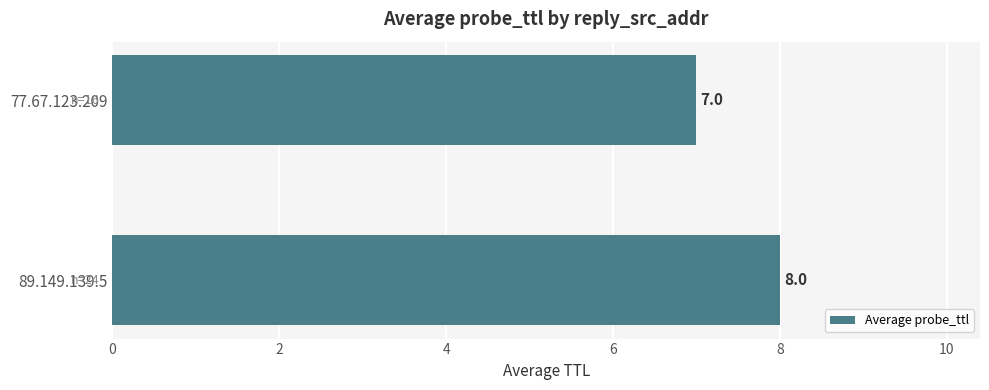

At which label is the value closest to 7?

77.67.123.209